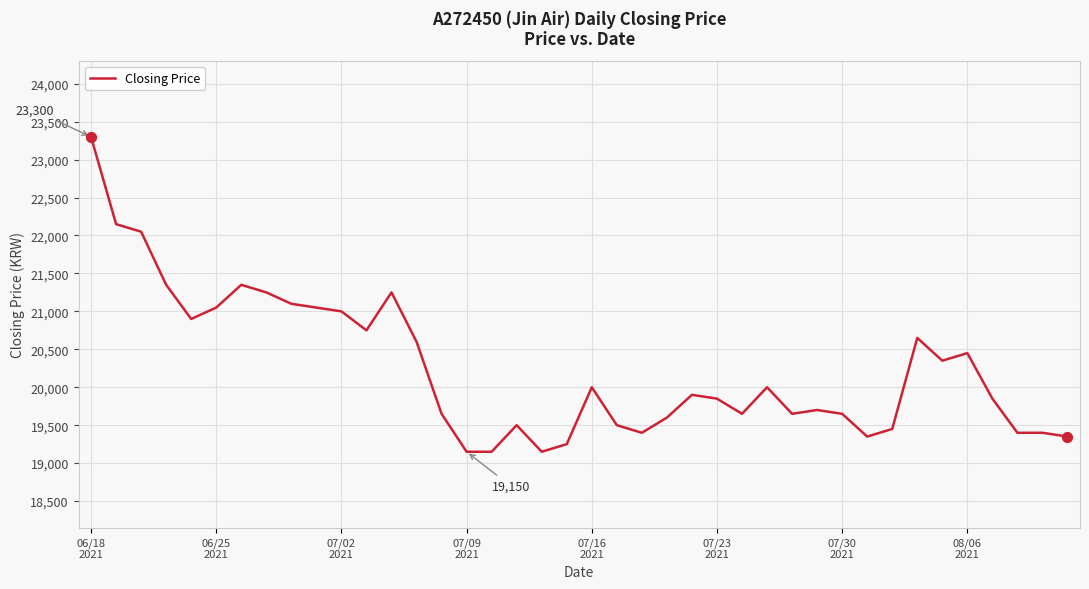

What is the difference between the maximum and minimum values?

4150